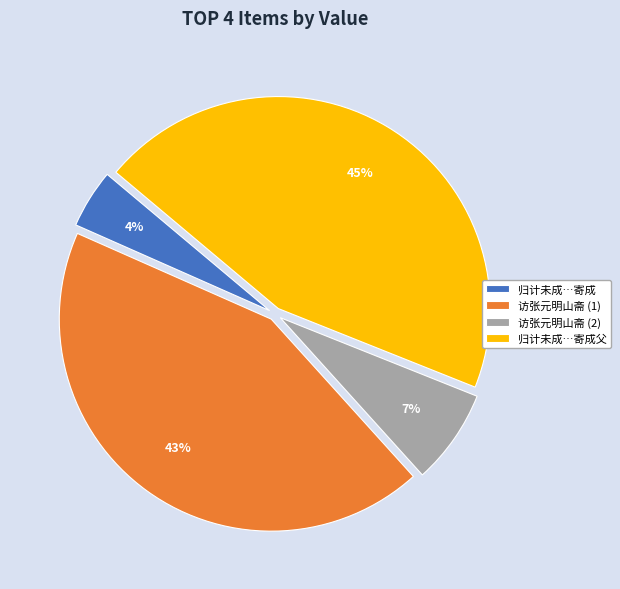

How many slices are in this pie chart?

4